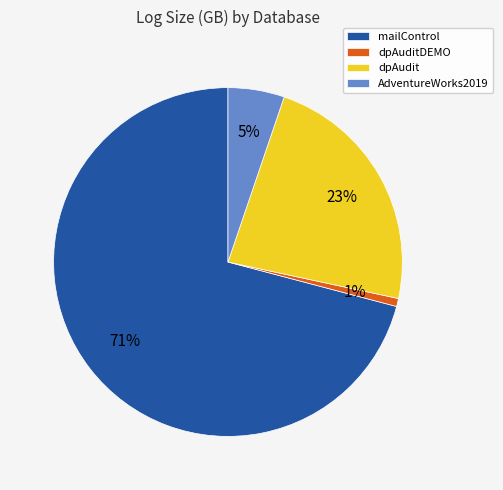

Count the number of slices in the pie.

4